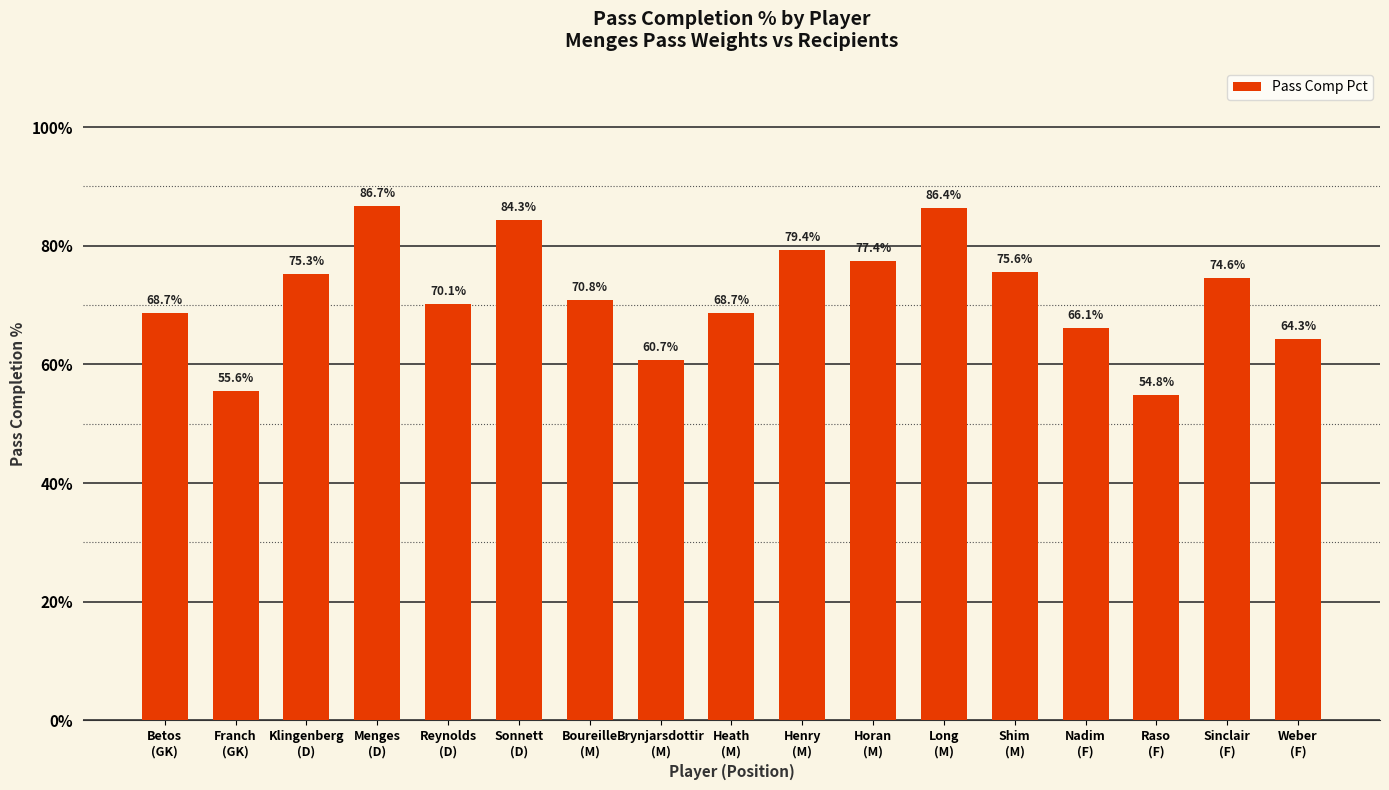

Does the chart contain any negative values?

No